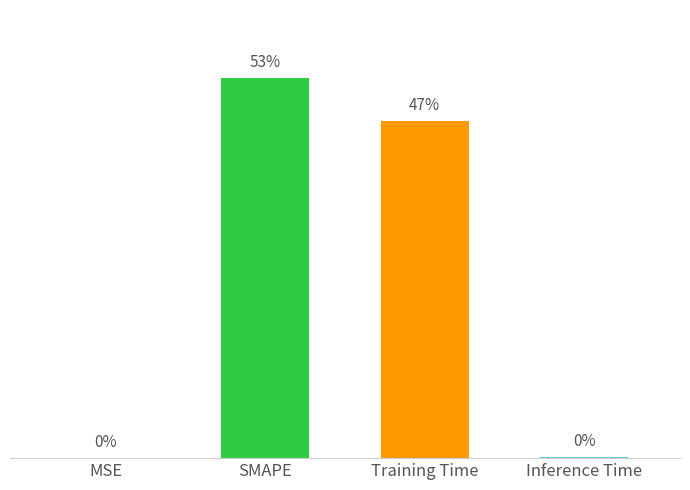

At which label does the data first exceed 1?

SMAPE